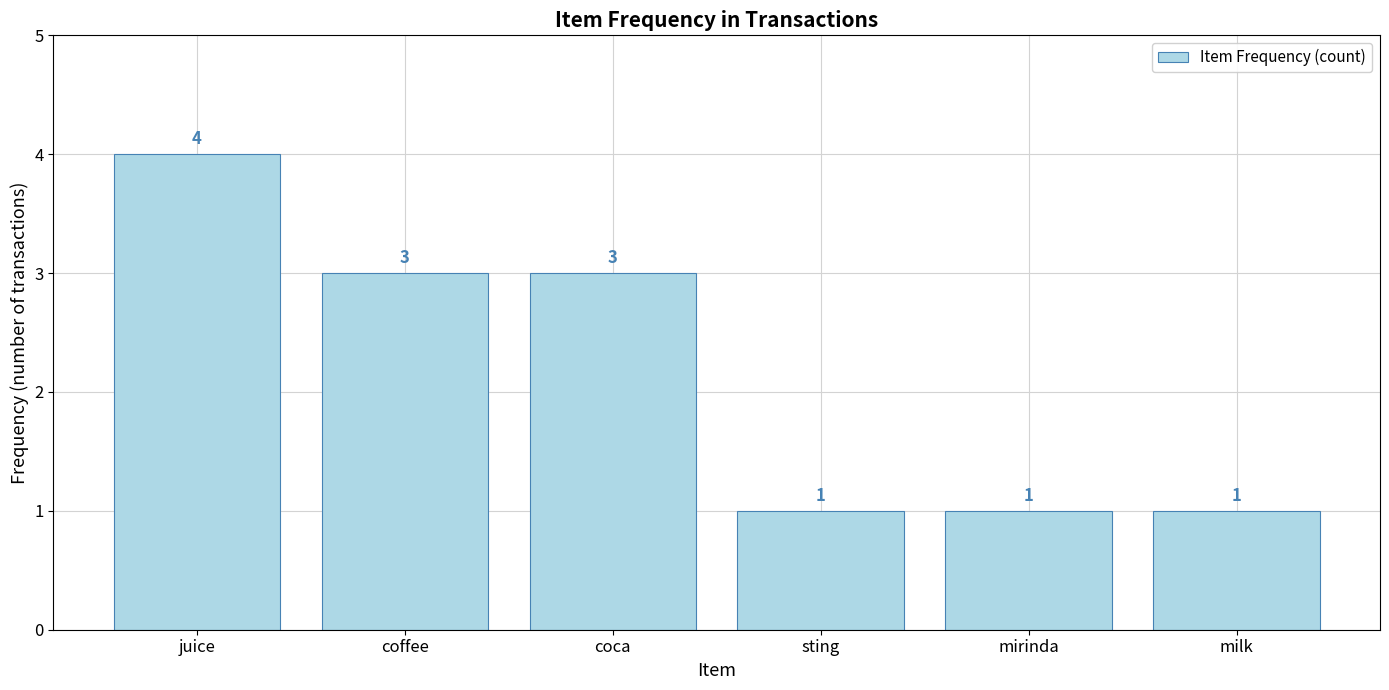

Reading right to left, what are all the values shown in this chart?

milk=1	mirinda=1	sting=1	coca=3	coffee=3	juice=4